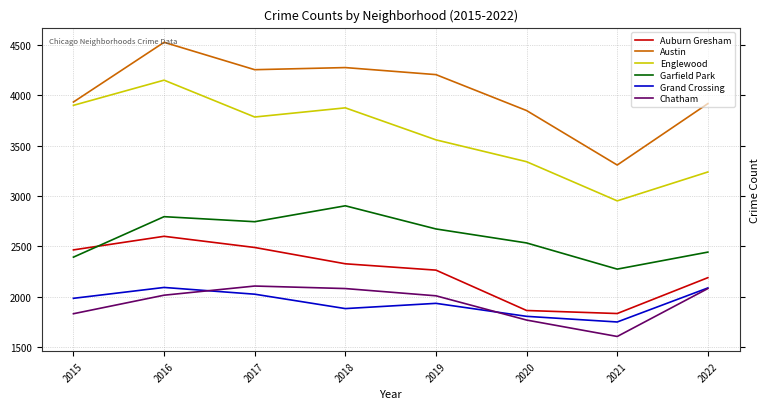

Which series has the widest spread of values?

Austin